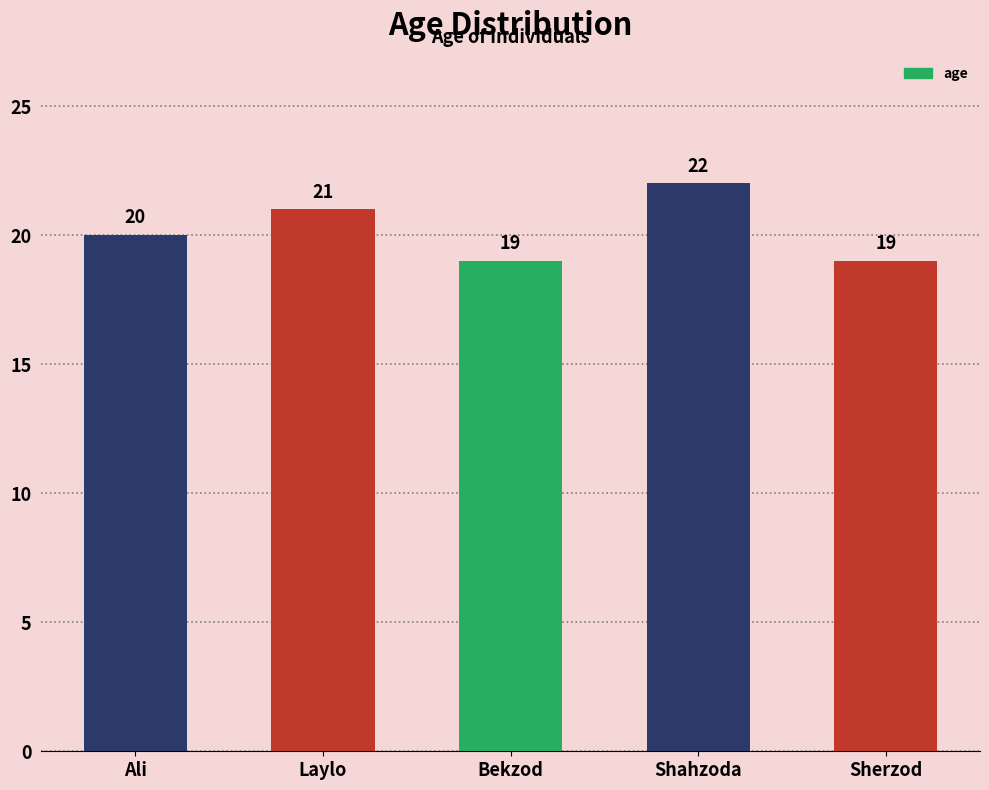

What is the sum of all values?

101